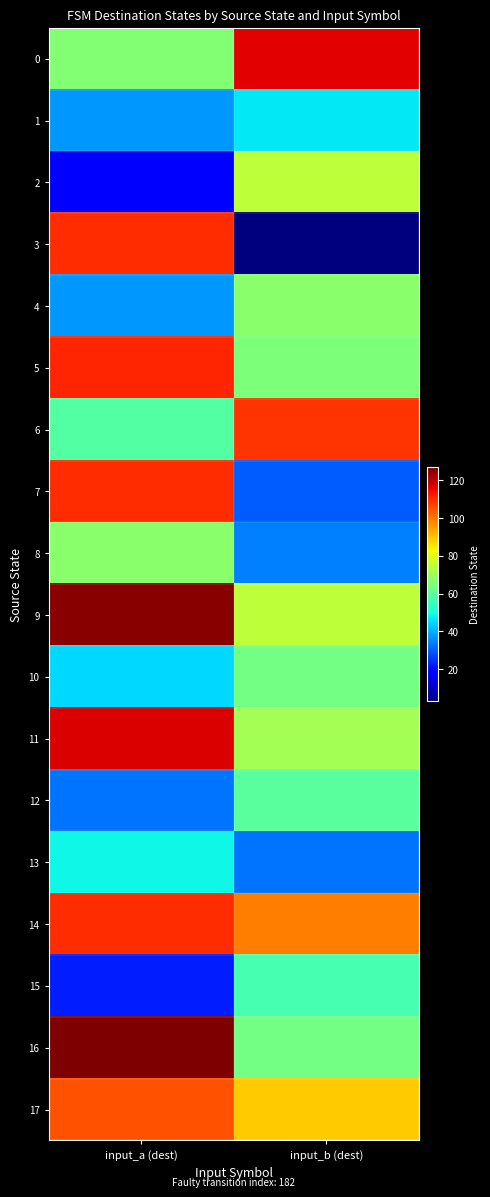

What is the total value across all series at input_a (dest)?

1349